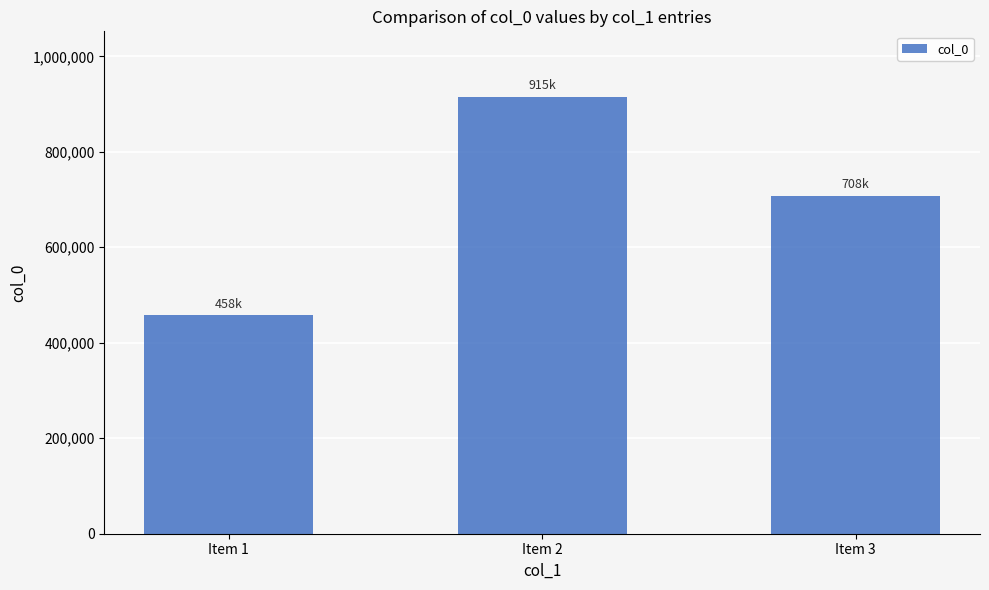

True or false: the data shows 193321 at Item 2.

False